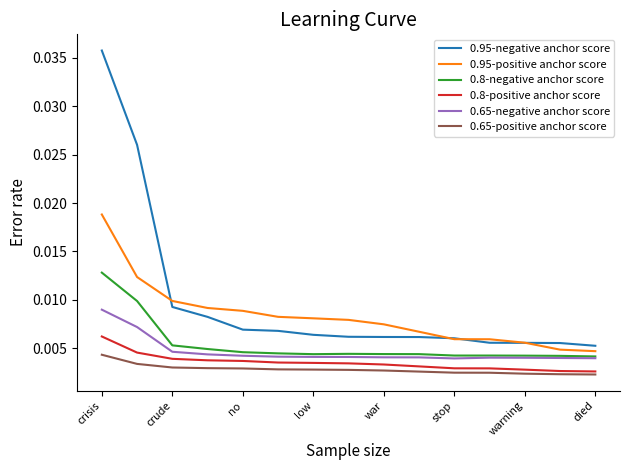

List the series in order of their peak value, highest first.

0.95-negative anchor score, 0.95-positive anchor score, 0.8-negative anchor score, 0.65-negative anchor score, 0.8-positive anchor score, 0.65-positive anchor score